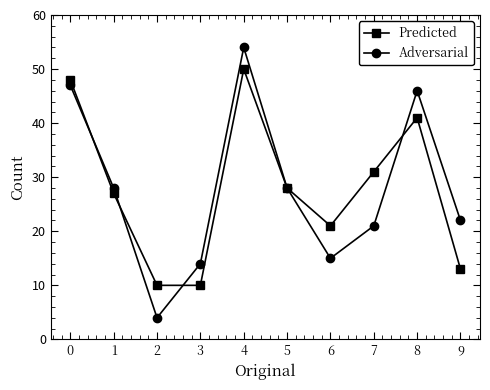

Which series has the widest spread of values?

Adversarial